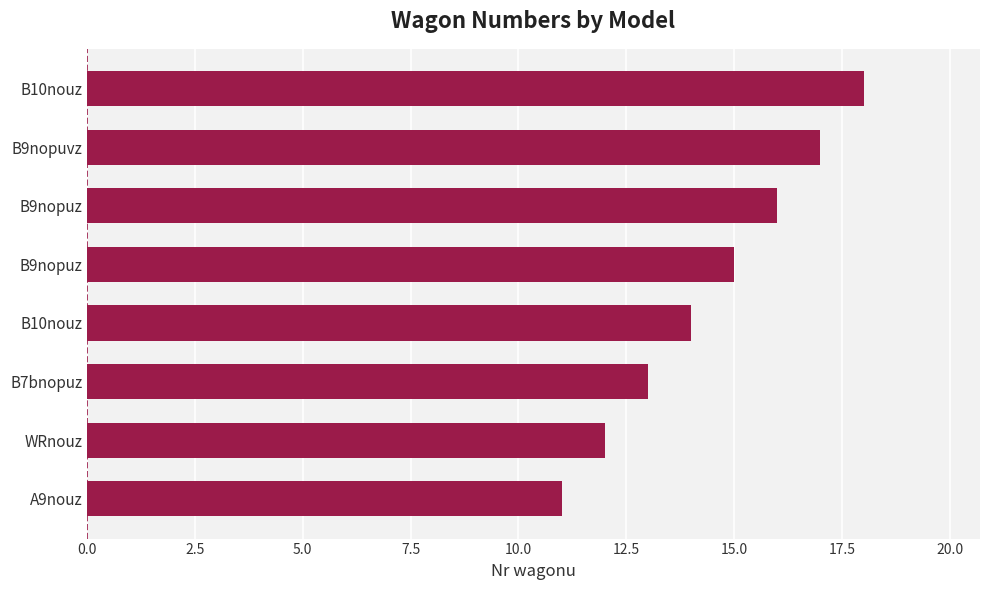

Count the number of data series in this chart.

1